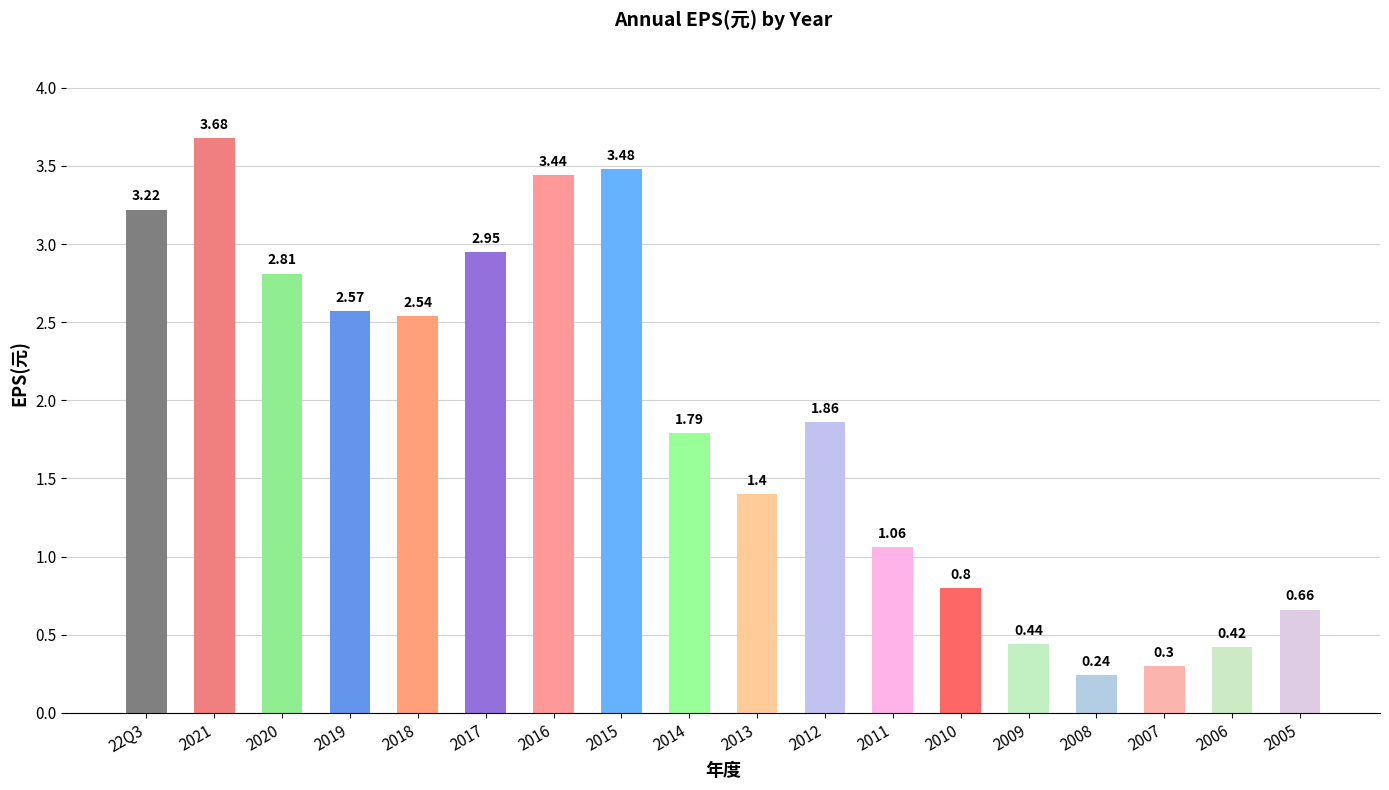

What is the change in value from 2015 to 2011?

-2.4